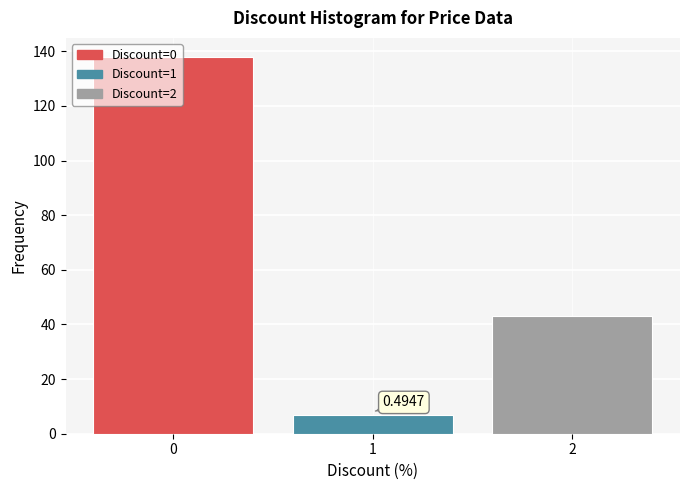

Rank the categories by value from highest to lowest.

0, 2, 1